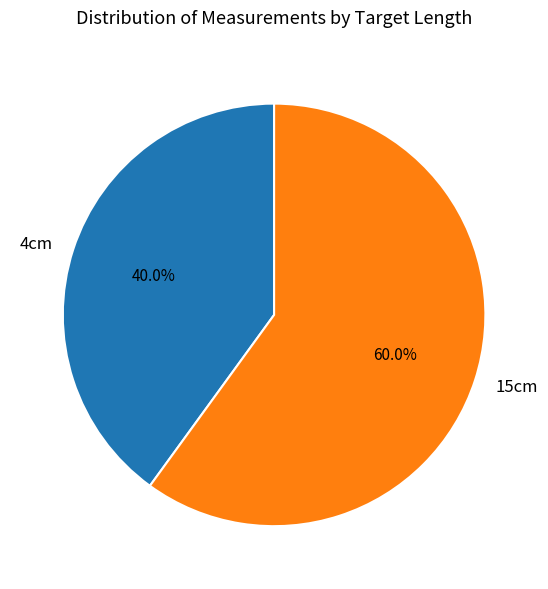

Does 4cm represent more than half of the total?

No